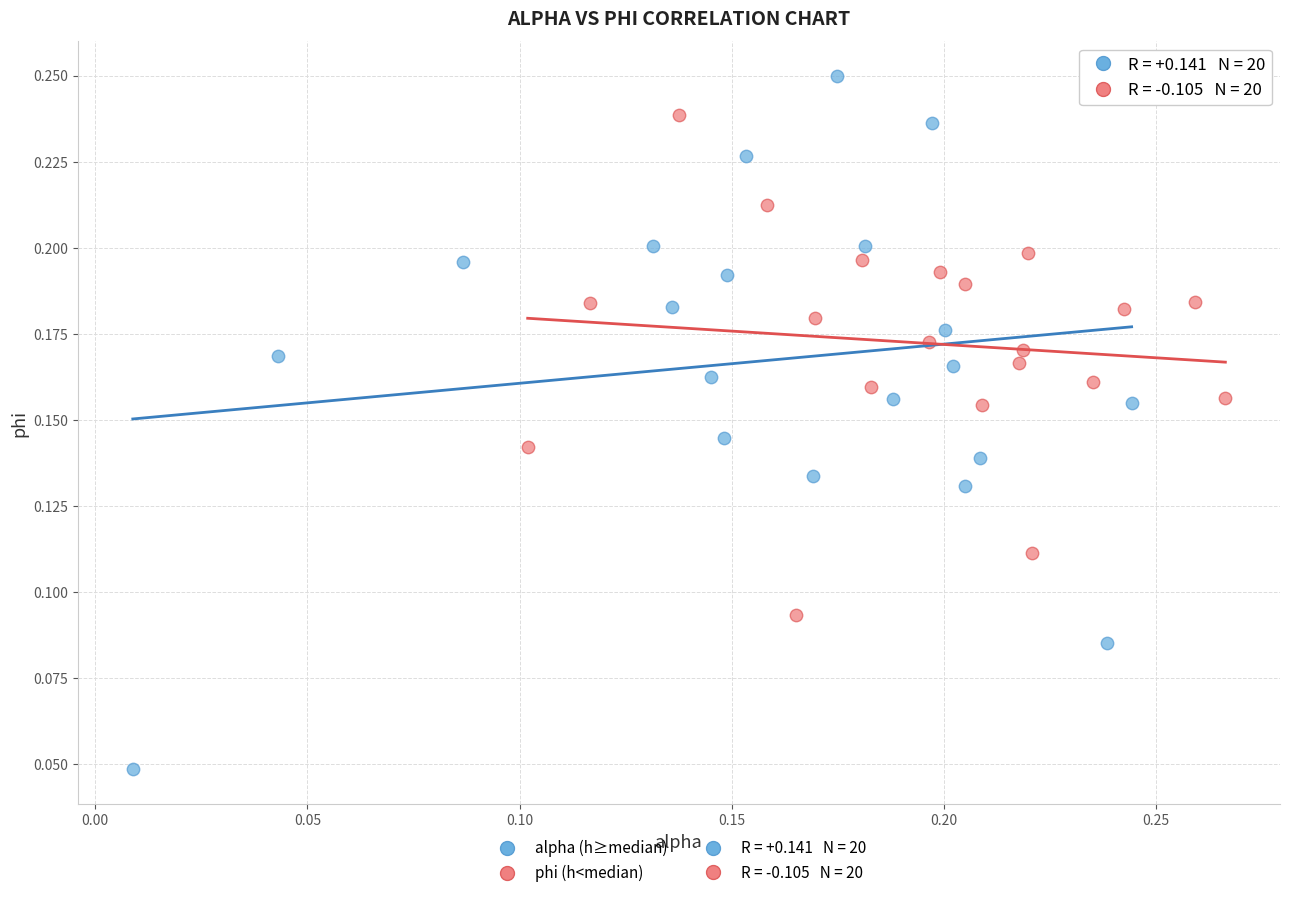

Which series reaches the minimum Y coordinate?

alpha (h≥median)